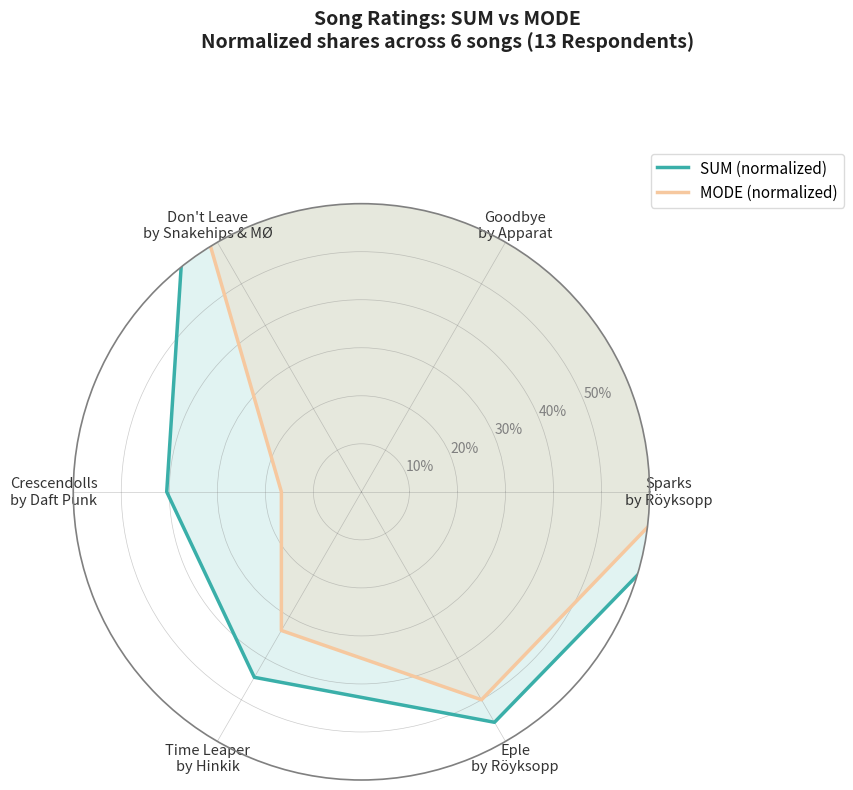

True or false: MODE (normalized) and SUM (normalized) intersect in this chart.

False